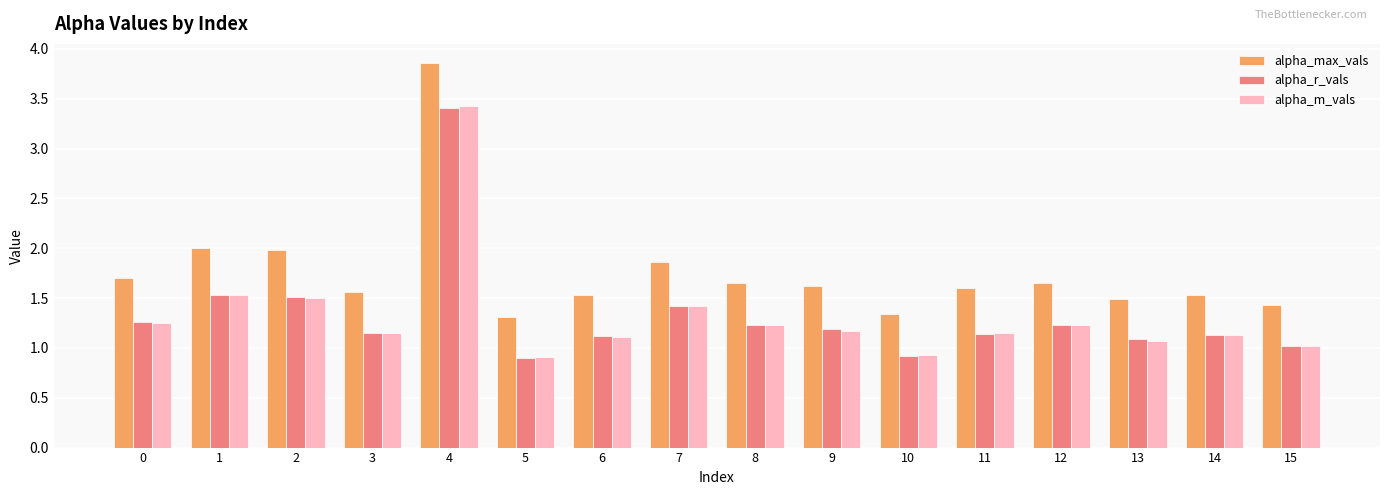

What is the maximum value for alpha_r_vals?

3.4